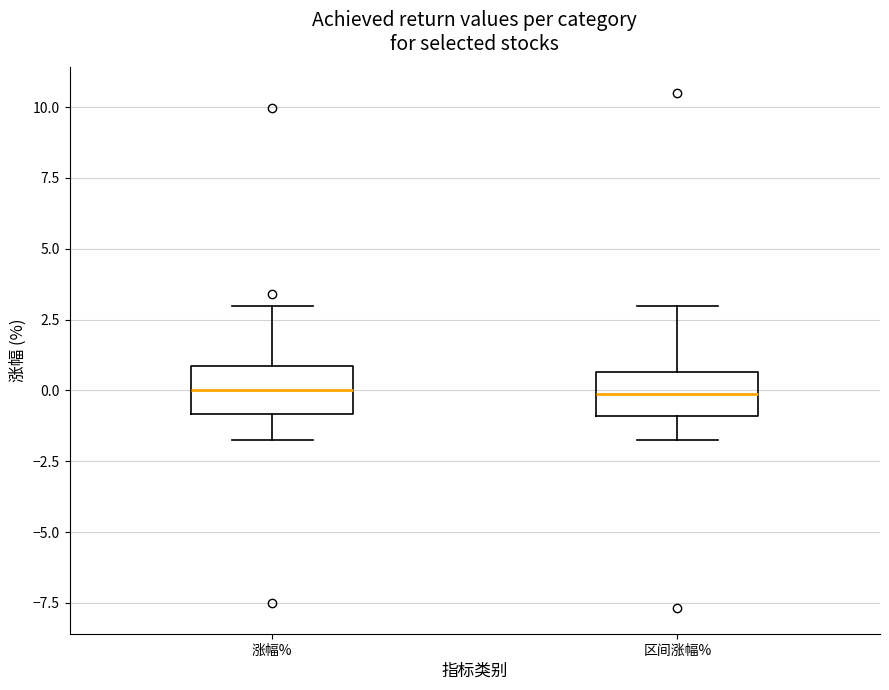

Reading left to right, transcribe this box plot: for each box, give where its median line is, the range the box spans, and where its two whiskers end, as read against the y-axis. The values are not printed on the chart, so give them approximately, as read against the axis.

涨幅%: median 0.0, box -1.0 to 1.0, whiskers -1.5 to 3.0
区间涨幅%: median 0.0, box -1.0 to 0.5, whiskers -1.5 to 3.0